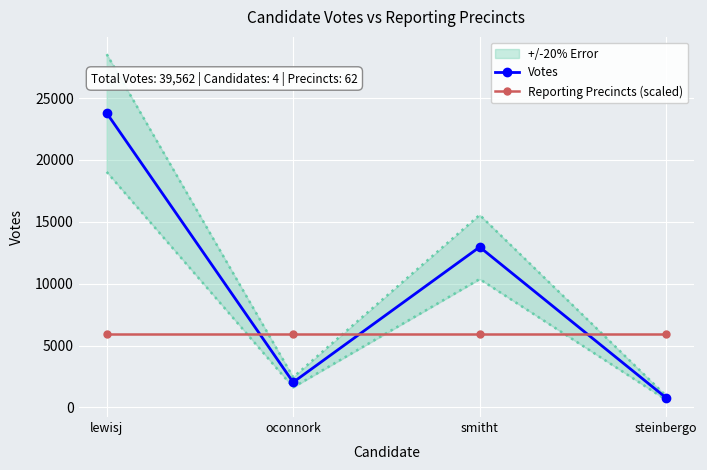

Where do Votes and Reporting Precincts (scaled) first cross each other?

lewisj and oconnork